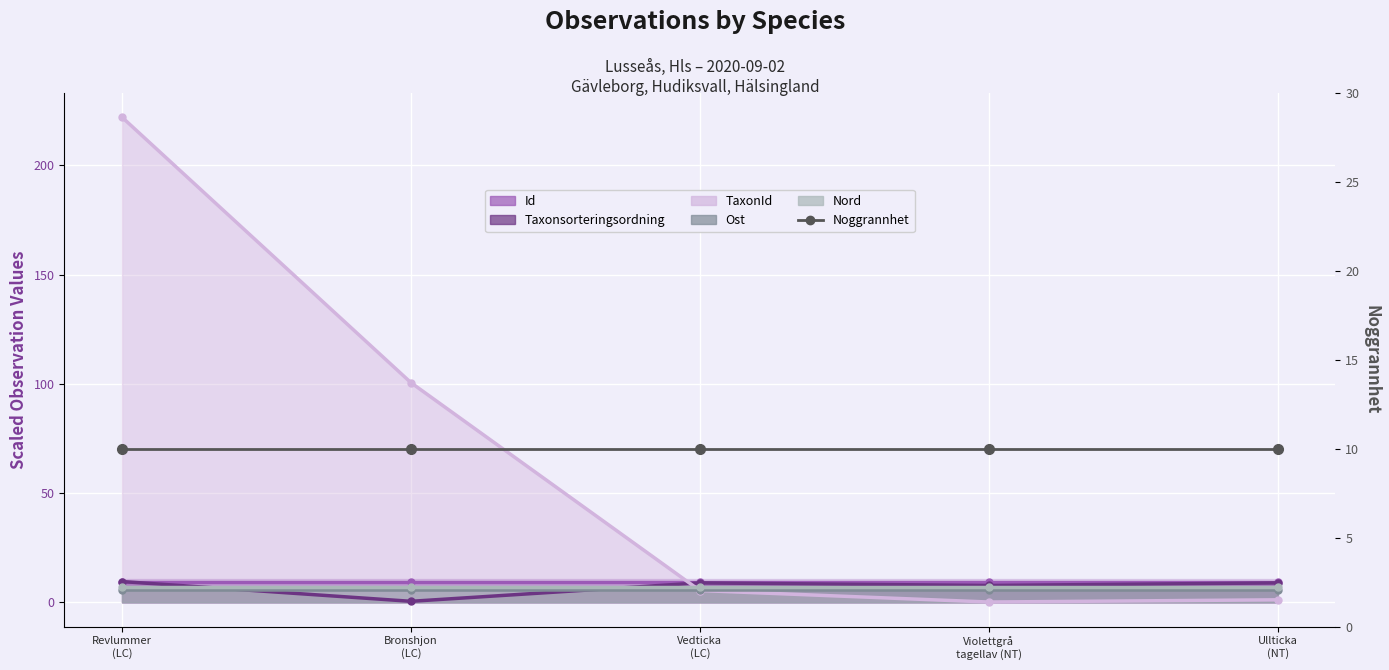

What is the total value across all series at Ullticka (NT)?

31.8